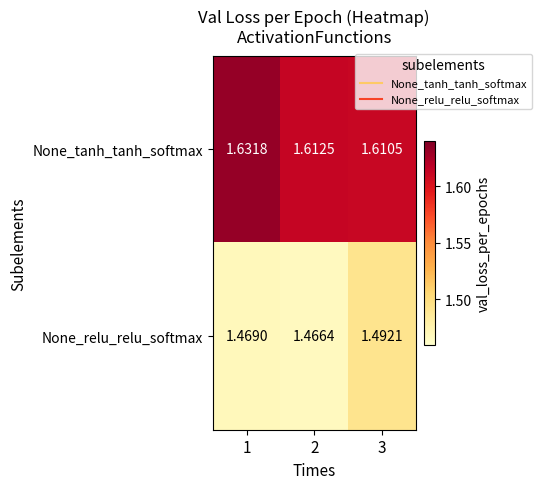

At 1, list the series in order from largest to smallest.

None_tanh_tanh_softmax, None_relu_relu_softmax